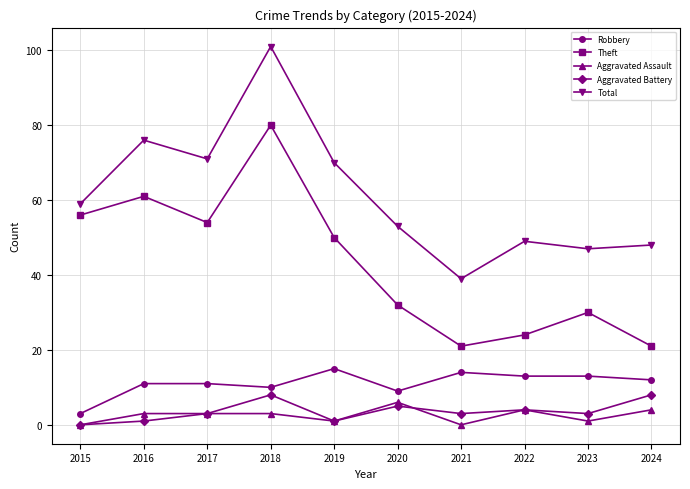

The value of Theft at 2023 is 16. True or false?

False